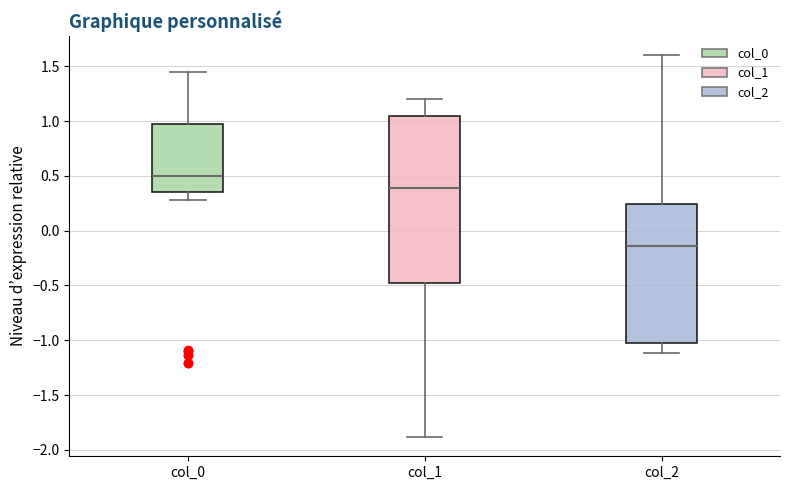

Reading left to right, read every box against the y-axis: the position of its median line, the range the box covers, and the ends of its whiskers. The values are not printed on the chart, so give them approximately, as read against the axis.

col_0: median 0.50, box 0.35 to 0.95, whiskers 0.30 to 1.45
col_1: median 0.40, box -0.50 to 1.05, whiskers -1.90 to 1.20
col_2: median -0.15, box -1.00 to 0.25, whiskers -1.10 to 1.60